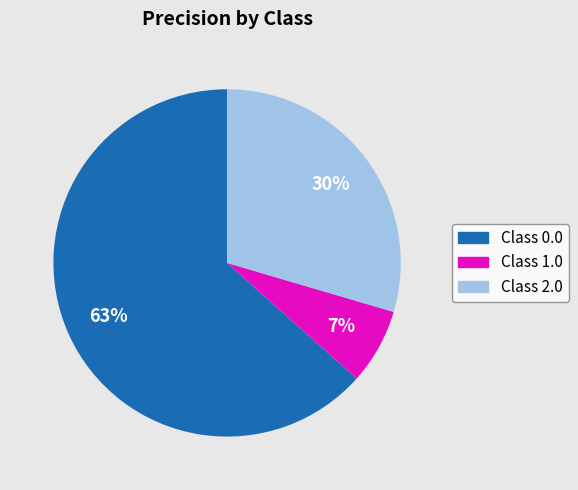

Does any single category account for the majority?

Yes